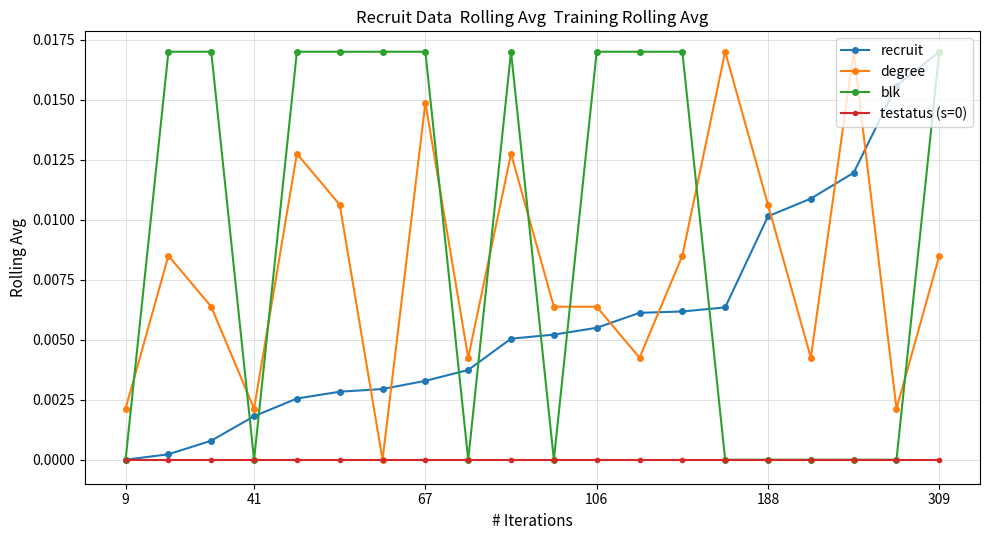

Which series has the largest total across all categories?

blk